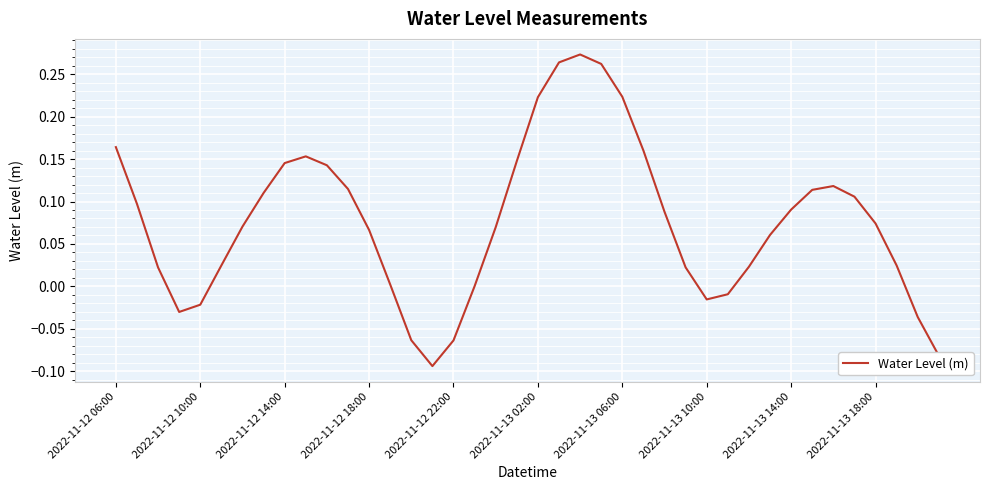

What is the difference between the maximum and minimum values?

0.4